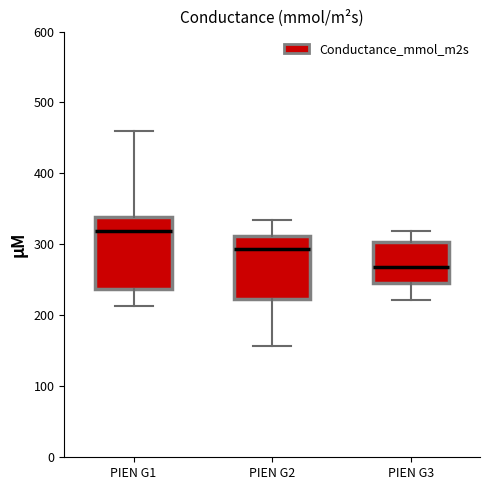

Which box has the lowest median line?

PIEN G3